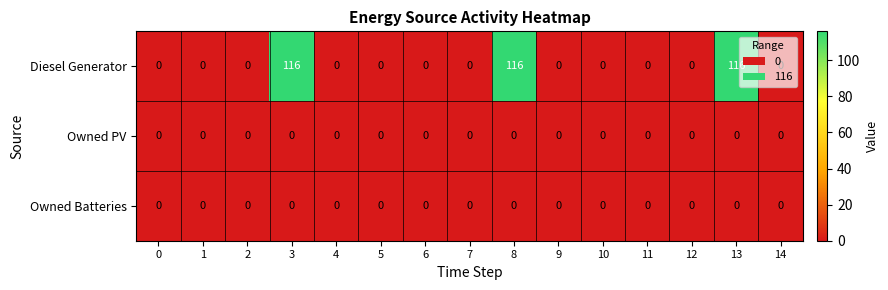

At how many categories does at least one series exceed 27?

3